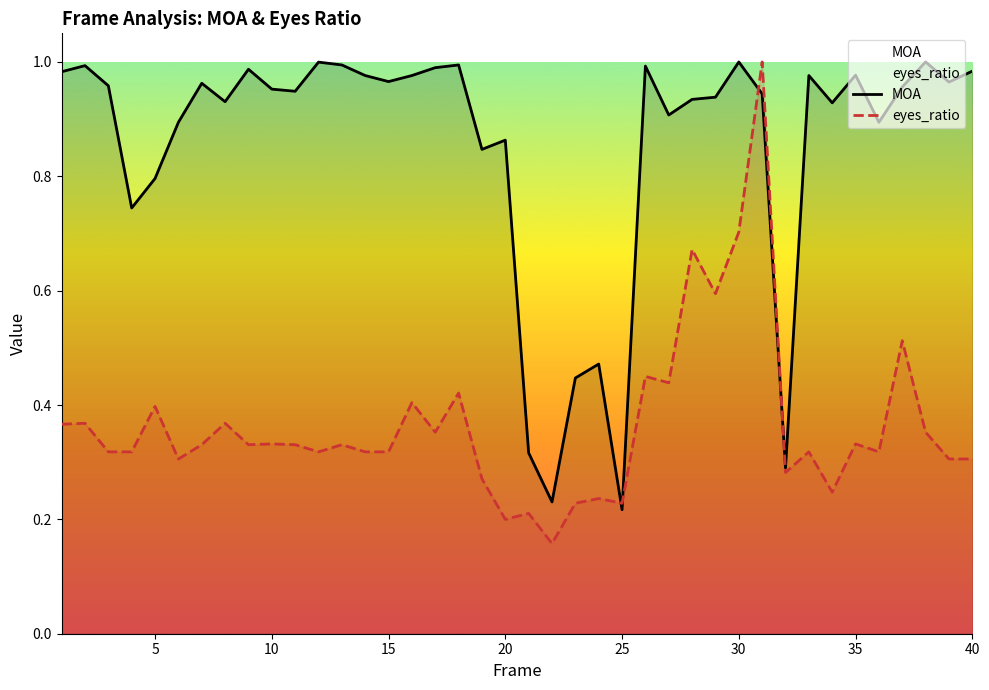

How many lines are shown in the chart?

2